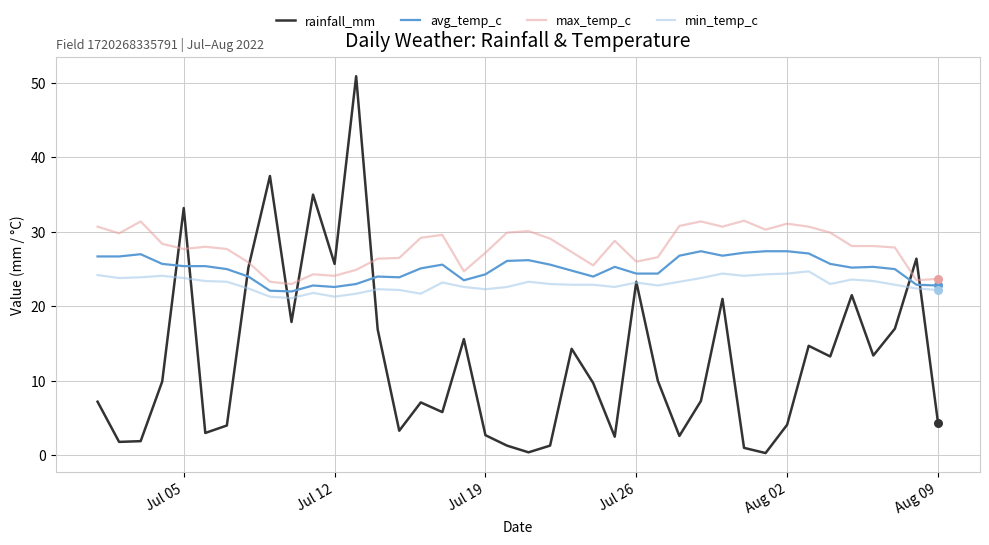

List the series in order of their peak value, highest first.

rainfall_mm, max_temp_c, avg_temp_c, min_temp_c